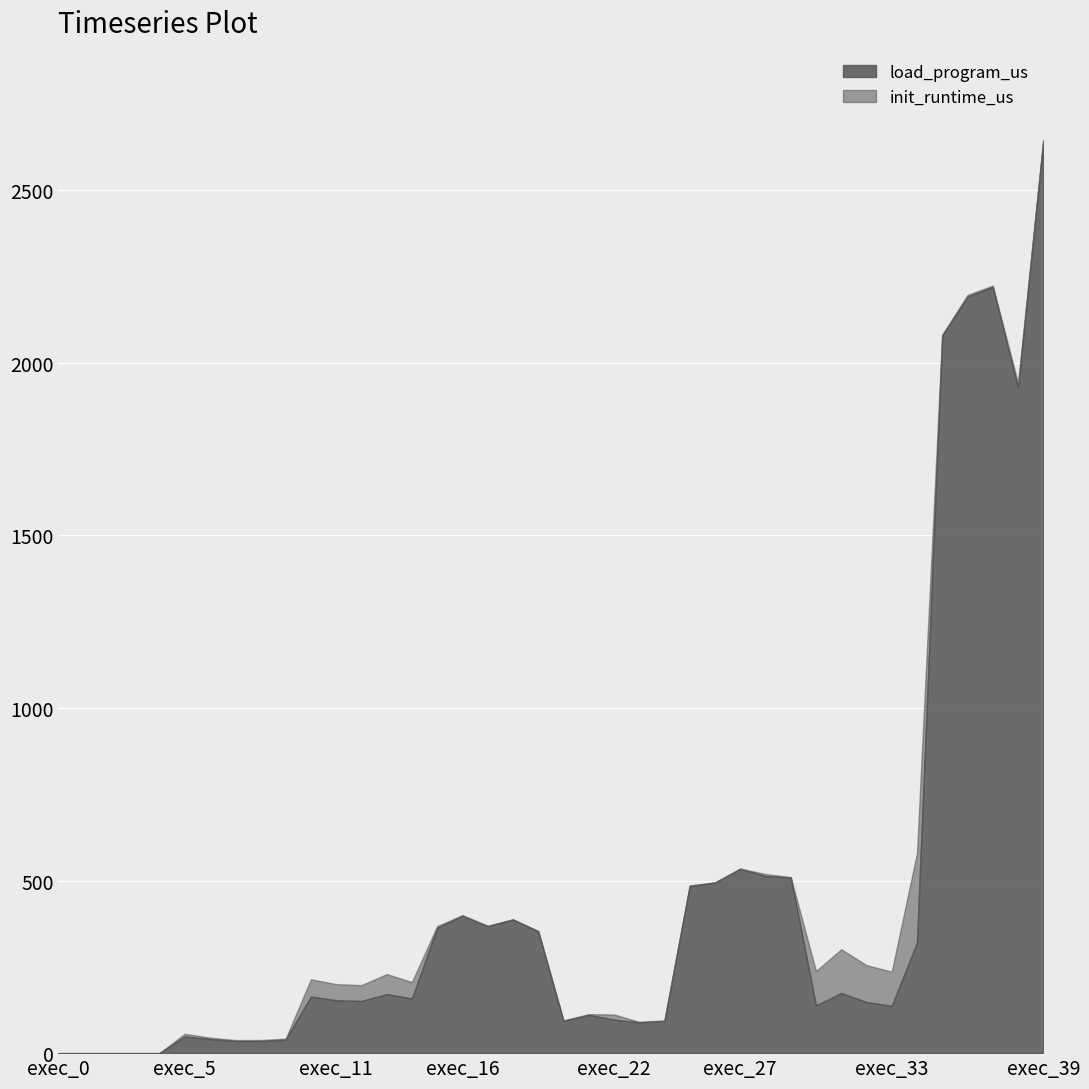

Which category has the highest value in the load_program_us series?

exec_39